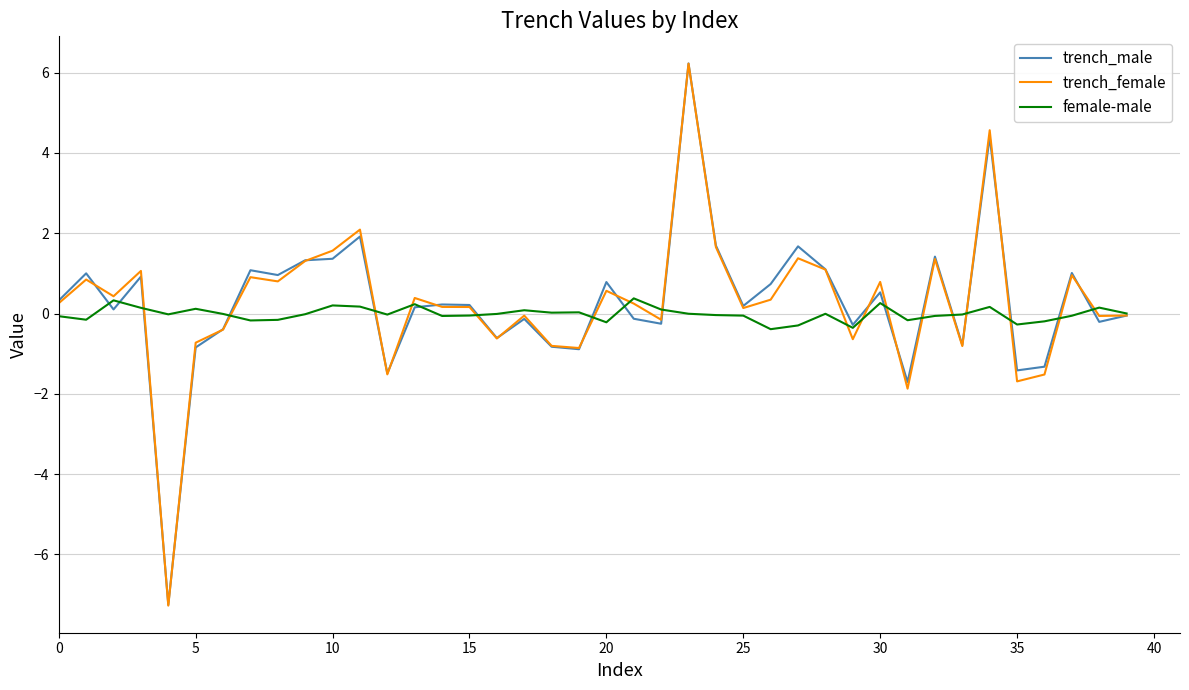

What is the lowest value of the trench_female series?

-7.3